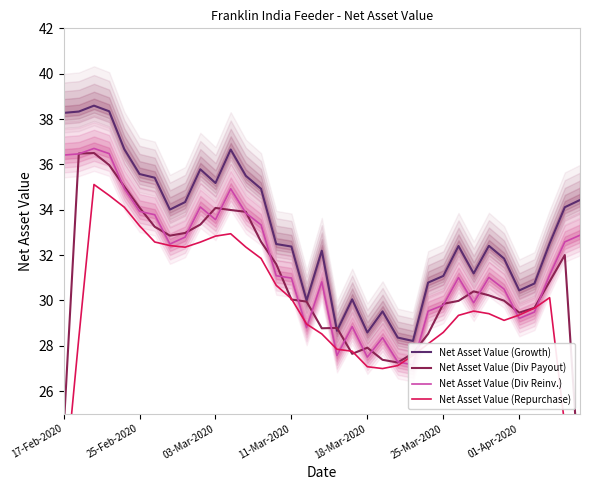

What is the total value across all series at 28?

123.1